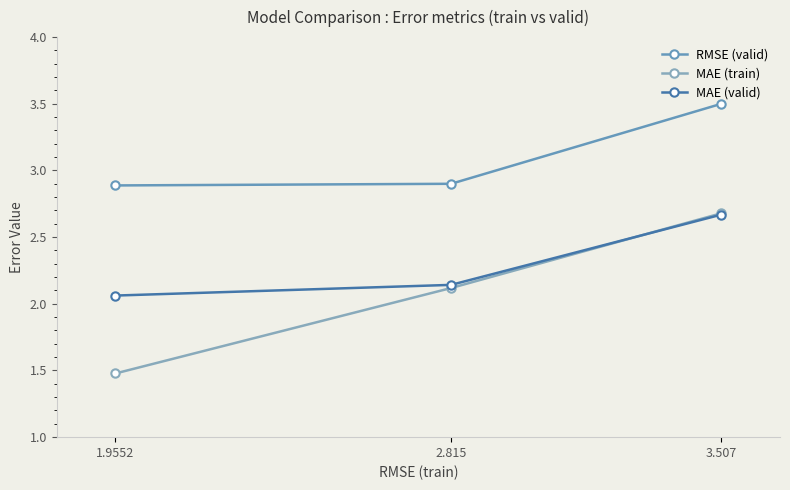

True or false: MAE (valid) has a value of 4.0 at 3.507.

False